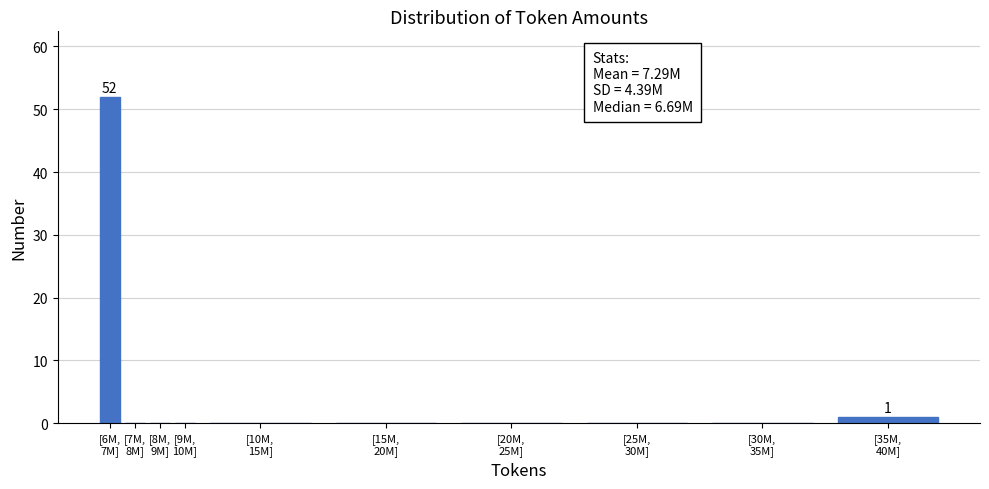

What is the sum of all values?

53